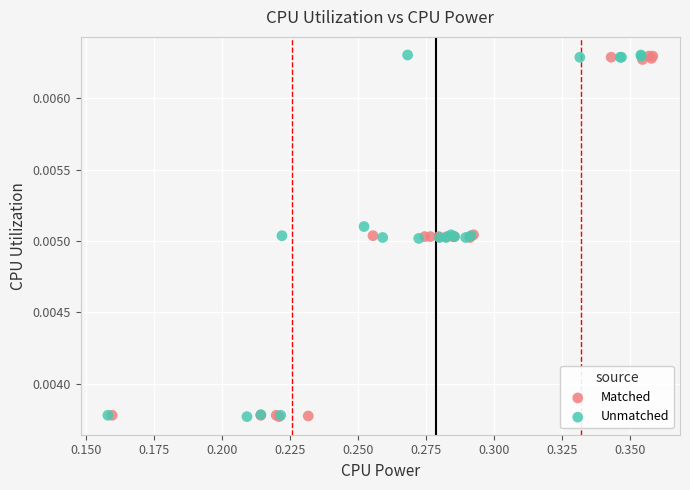

What are all the series names shown in the legend?

Matched, Unmatched